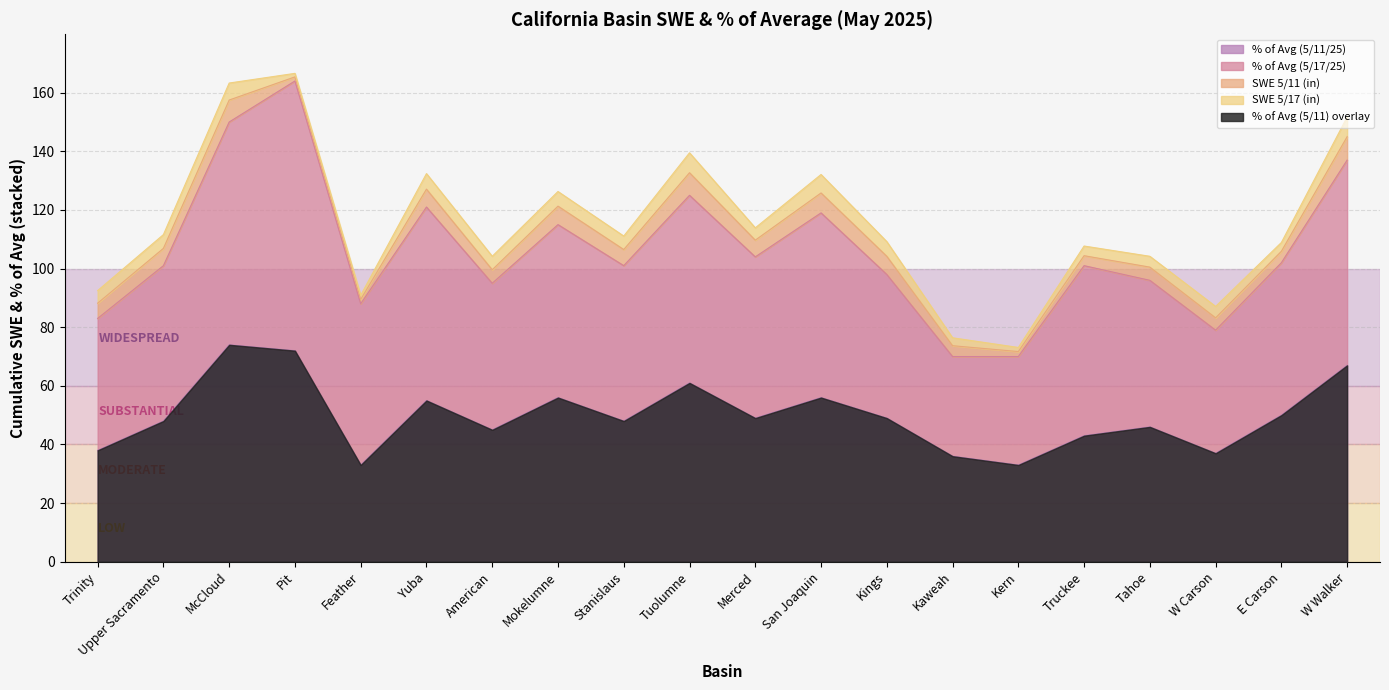

Reading right to left, list all the values displayed in this chart.

% of Avg (5/11/25): W Walker=67.0	E Carson=50.0	W Carson=37.0	Tahoe=46.0	Truckee=43.0	Kern=33.0	Kaweah=36.0	Kings=49.0	San Joaquin=56.0	Merced=49.0	Tuolumne=61.0	Stanislaus=48.0	Mokelumne=56.0	American=45.0	Yuba=55.0	Feather=33.0	Pit=72.0	McCloud=74.0	Upper Sacramento=48.0	Trinity=38.0
% of Avg (5/17/25): W Walker=70.0	E Carson=52.0	W Carson=42.0	Tahoe=50.0	Truckee=58.0	Kern=37.0	Kaweah=34.0	Kings=49.0	San Joaquin=63.0	Merced=55.0	Tuolumne=64.0	Stanislaus=53.0	Mokelumne=59.0	American=50.0	Yuba=66.0	Feather=55.0	Pit=92.0	McCloud=76.0	Upper Sacramento=53.0	Trinity=45.0
SWE 5/11 (in): W Walker=8.0	E Carson=3.9	W Carson=4.2	Tahoe=4.5	Truckee=3.4	Kern=1.7	Kaweah=3.7	Kings=6.2	San Joaquin=6.8	Merced=5.7	Tuolumne=7.7	Stanislaus=5.5	Mokelumne=6.3	American=4.6	Yuba=6.1	Feather=1.5	Pit=1.4	McCloud=7.5	Upper Sacramento=5.9	Trinity=5.2
SWE 5/17 (in): W Walker=6.7	E Carson=3.0	W Carson=3.9	Tahoe=3.7	Truckee=3.3	Kern=1.4	Kaweah=2.7	Kings=5.0	San Joaquin=6.3	Merced=4.2	Tuolumne=6.8	Stanislaus=4.6	Mokelumne=5.0	American=4.6	Yuba=5.3	Feather=1.4	Pit=1.2	McCloud=5.8	Upper Sacramento=4.7	Trinity=4.3